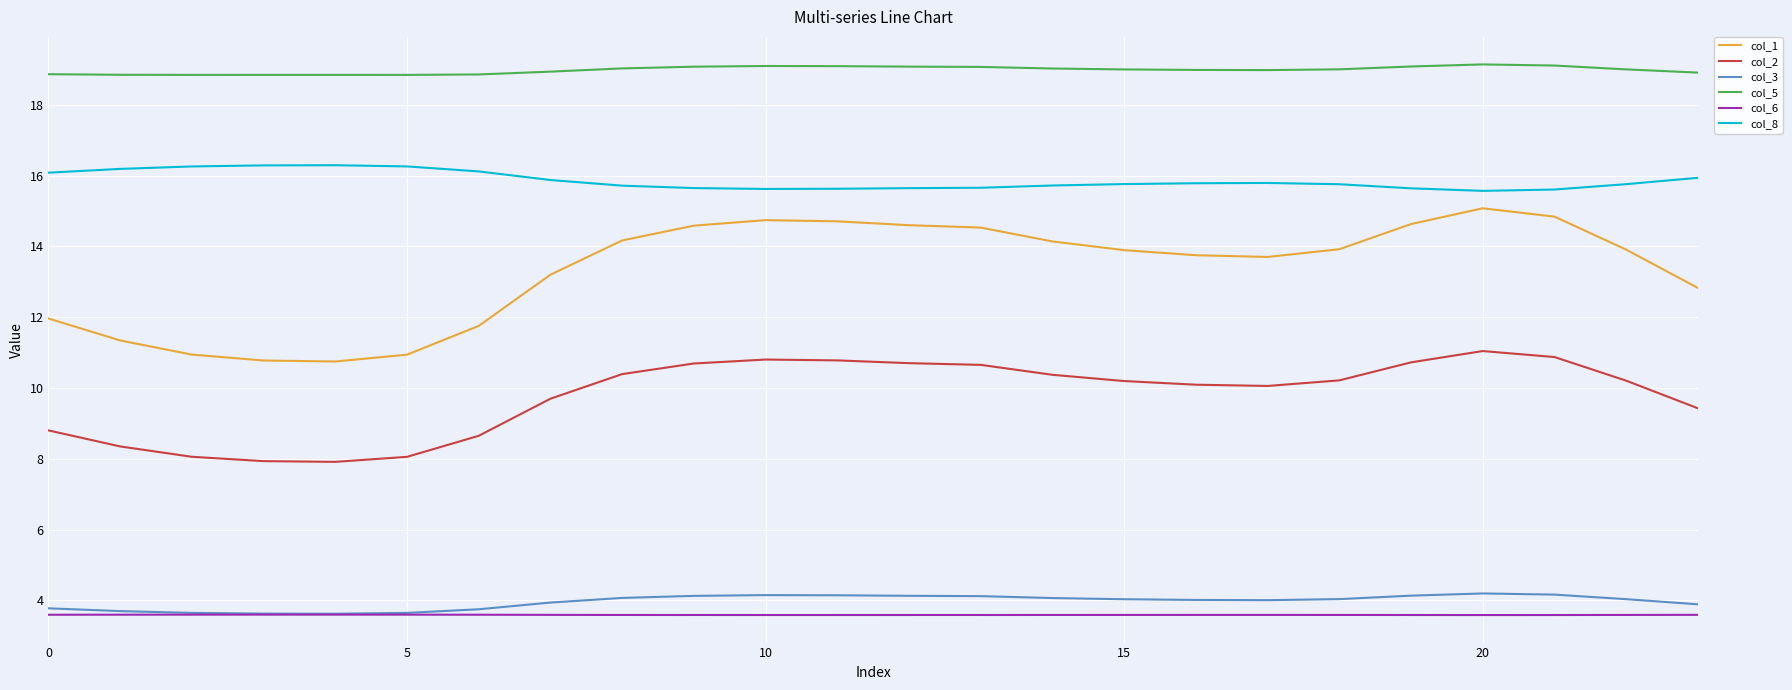

What is the greatest value displayed?

19.1